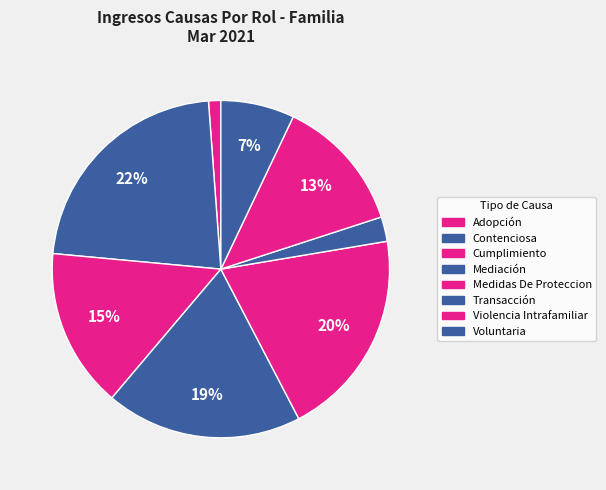

Do Mediación and Voluntaria together represent more than half of the pie?

No